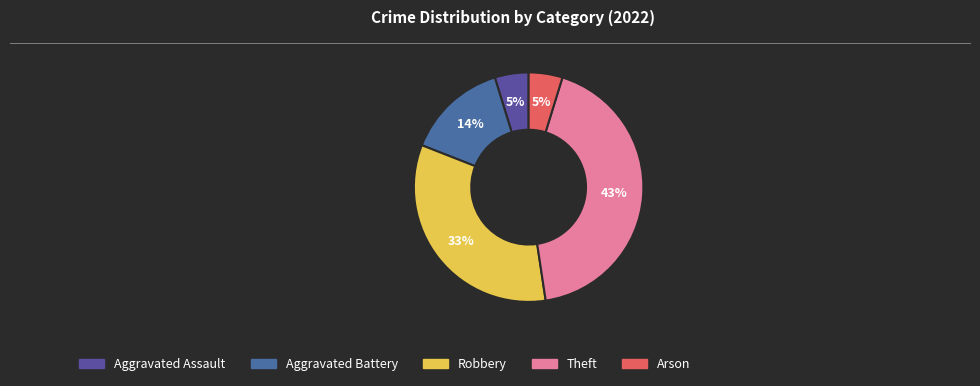

To the nearest percent, what is the combined percentage of Arson and Robbery?

38%